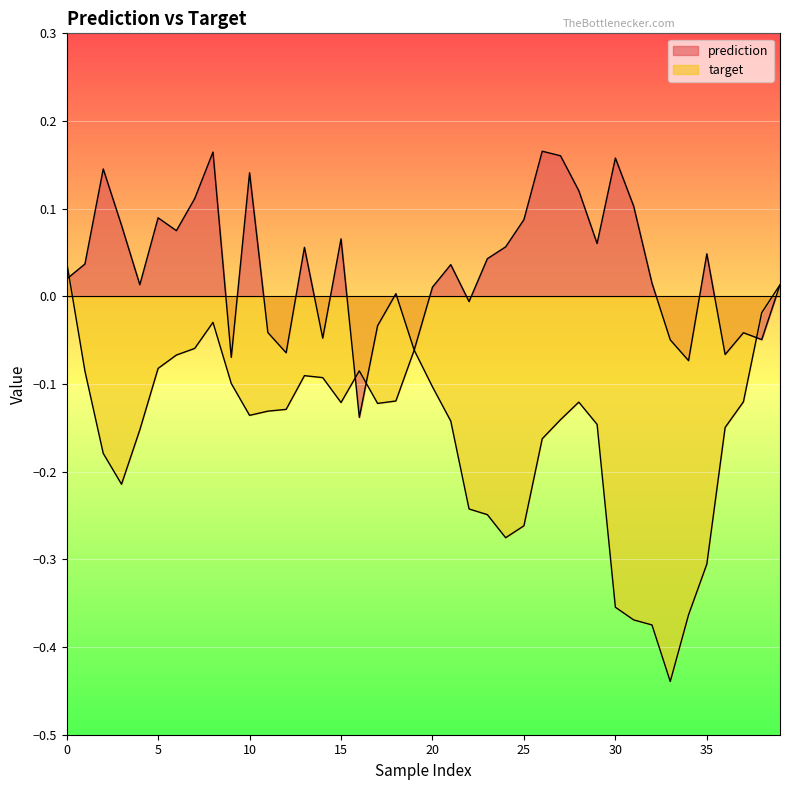

How many lines are shown in the chart?

2